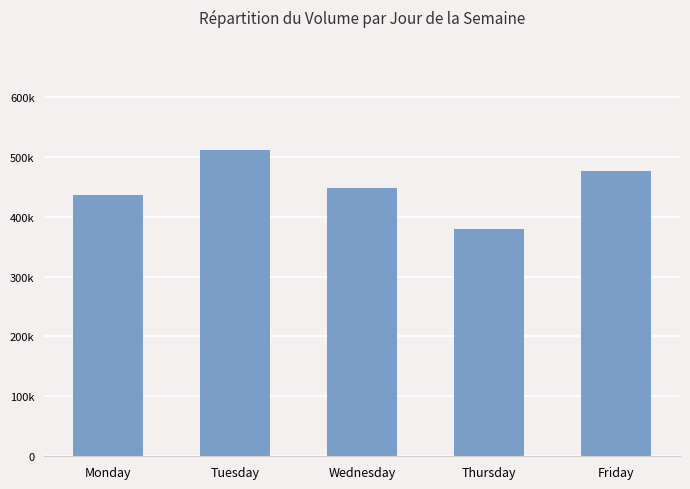

How many data points are less than 447581?

2